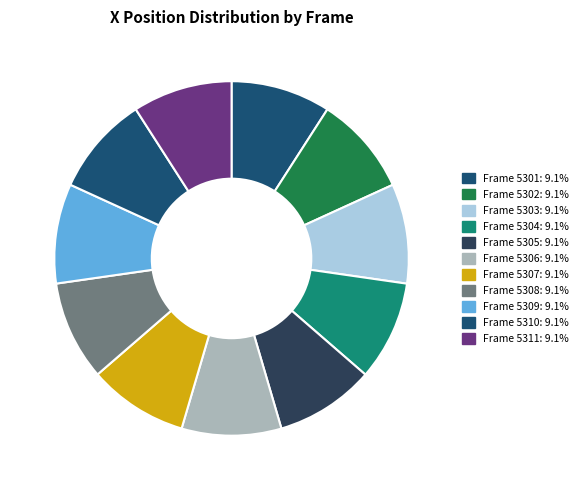

What is the smallest slice in the pie chart?

Frame 5305